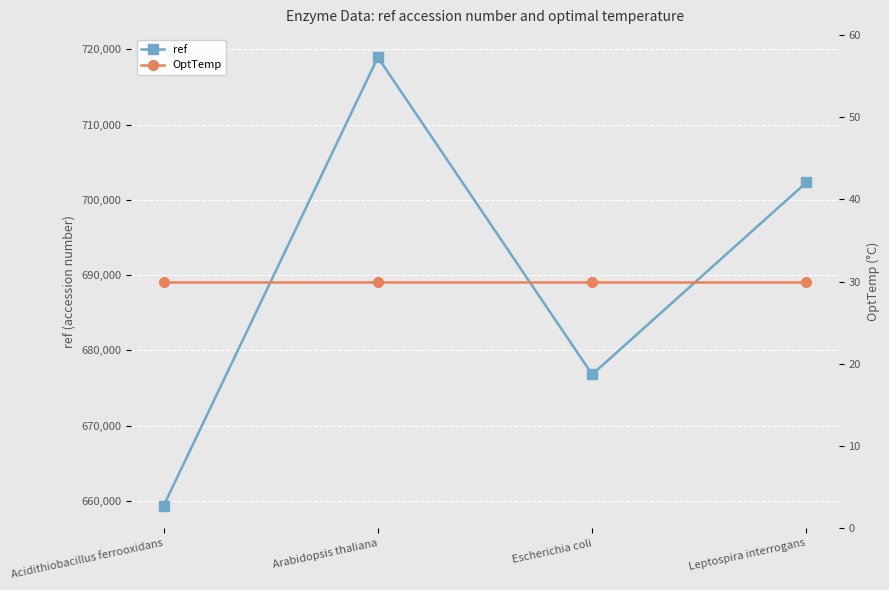

At which category does the chart reach its peak across all series?

Arabidopsis thaliana